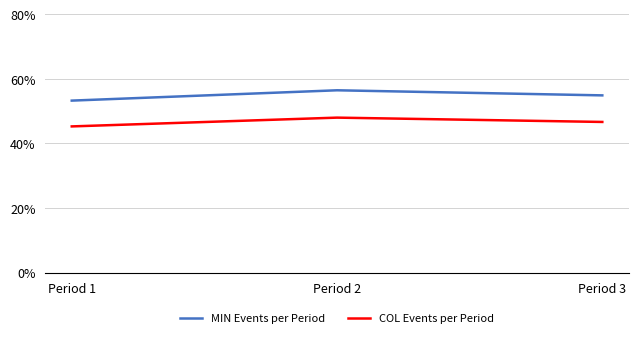

Which category has the lowest value in the MIN Events per Period series?

Period 1